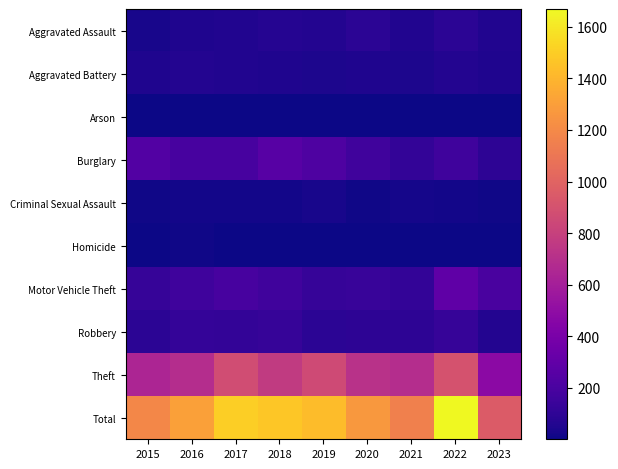

Which series has the largest total across all categories?

Total